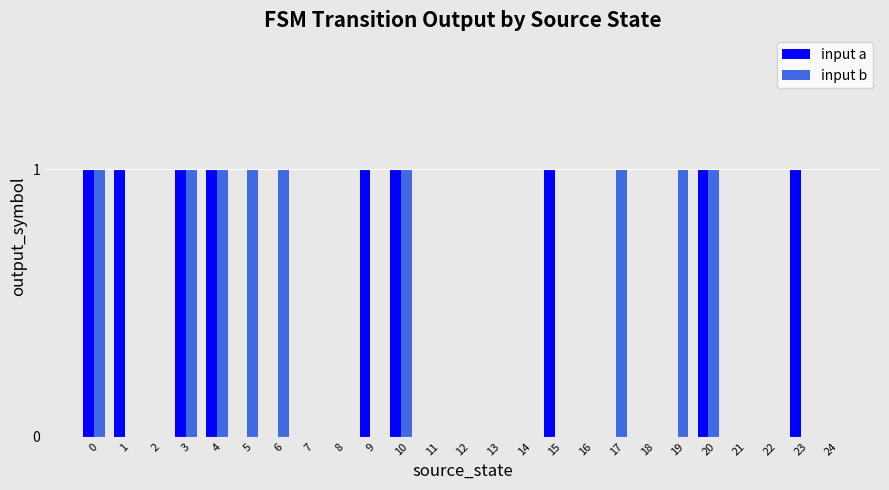

What is the maximum value for input a?

1